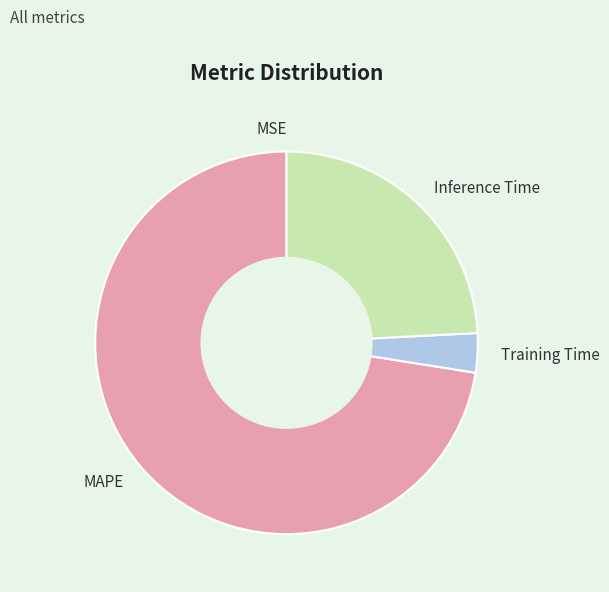

The Inference Time slice represents 24% of the pie. True or false?

True